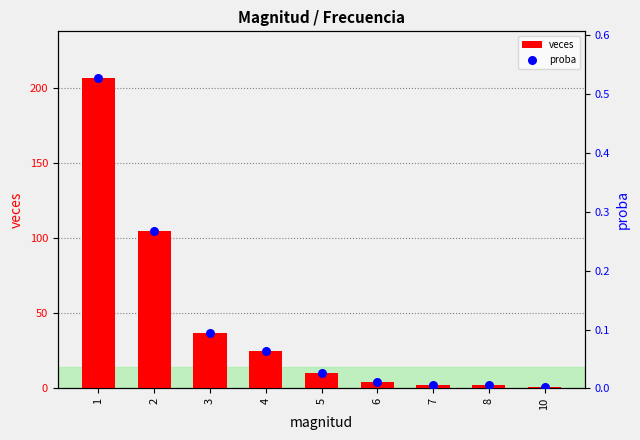

At how many categories does at least one series exceed 204?

1